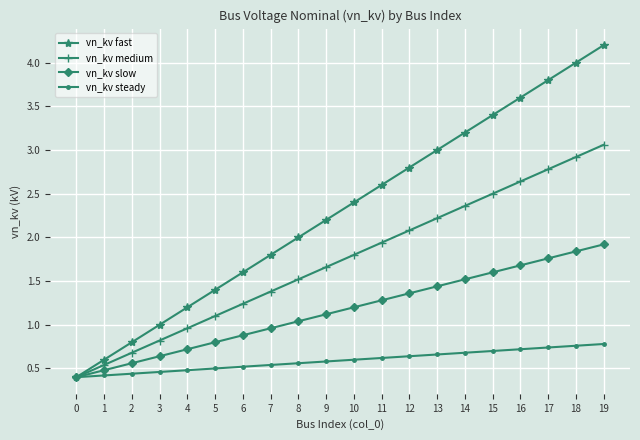

Which category has the highest value in the vn_kv slow series?

19